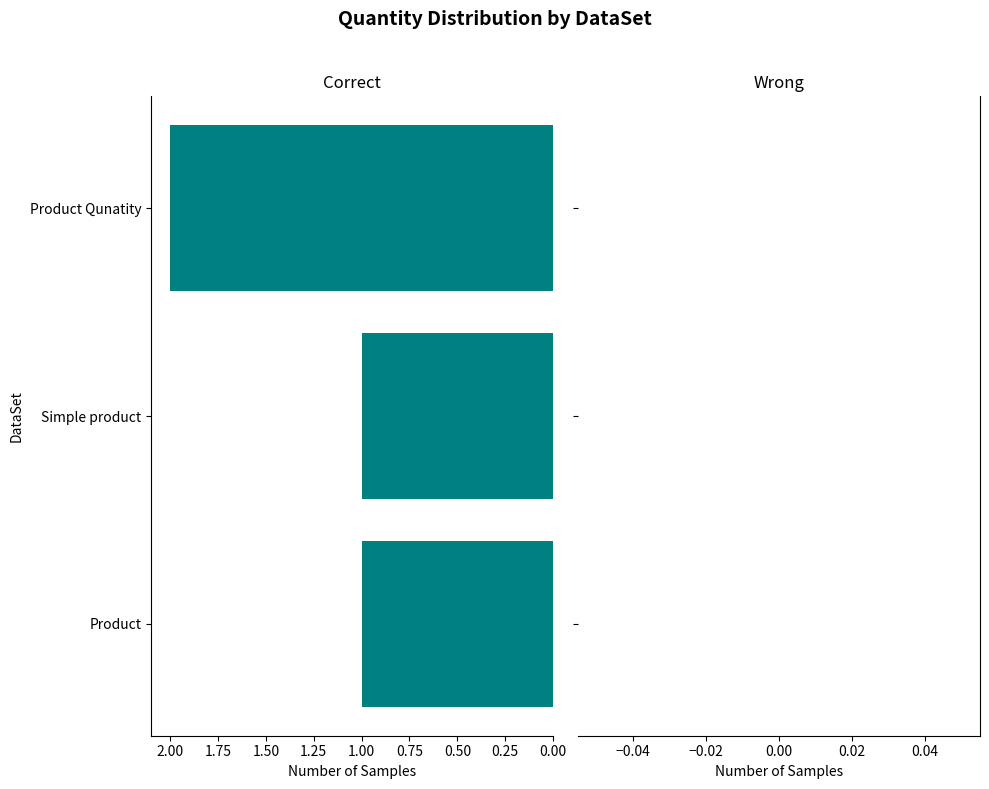

What is the change in value from Product to Product Qunatity?

+1